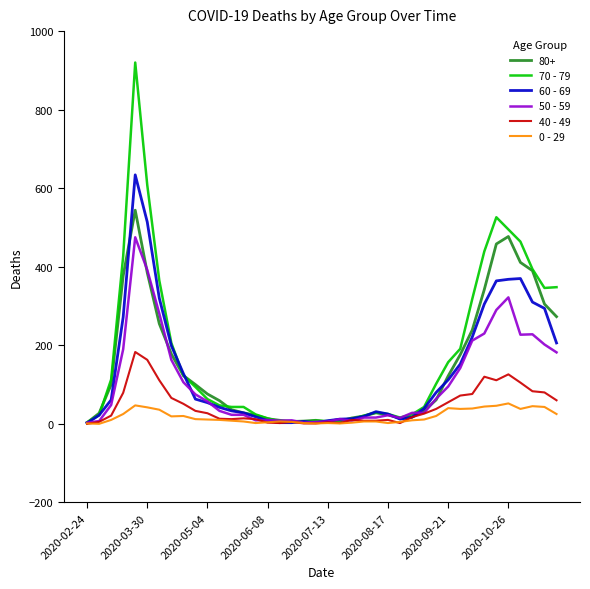

What is the greatest value displayed?

920